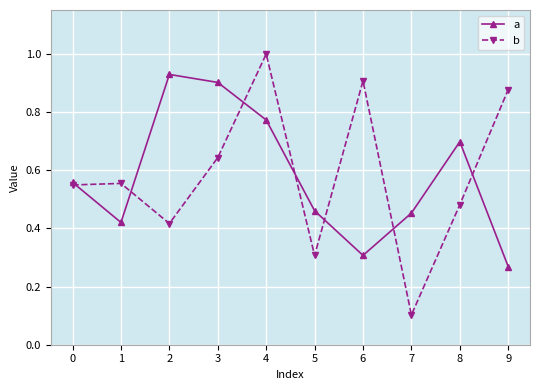

In b, how many points are lower than both neighbors (excluding endpoints)?

3